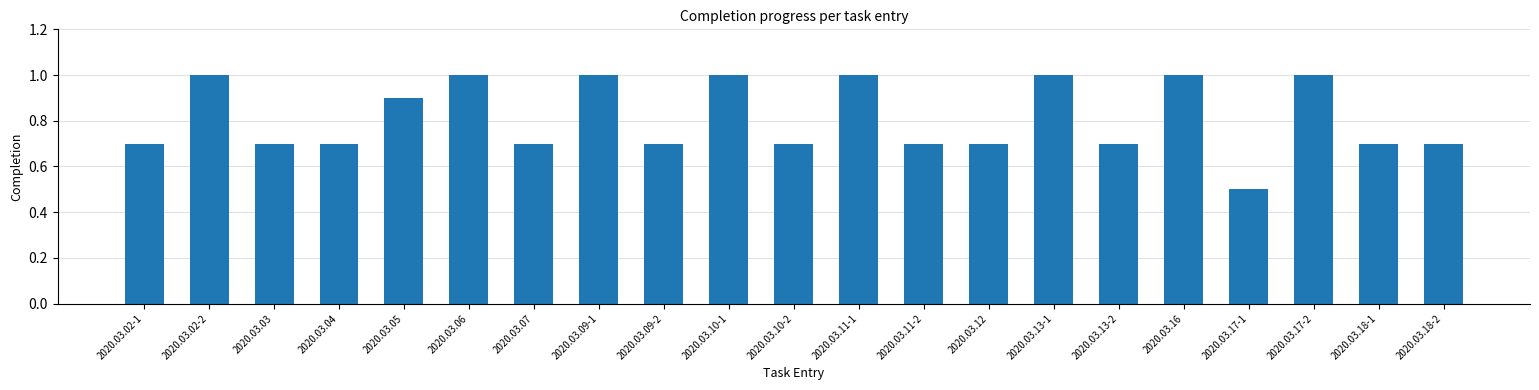

What is the difference between the values at 2020.03.02-2 and 2020.03.18-1?

0.3